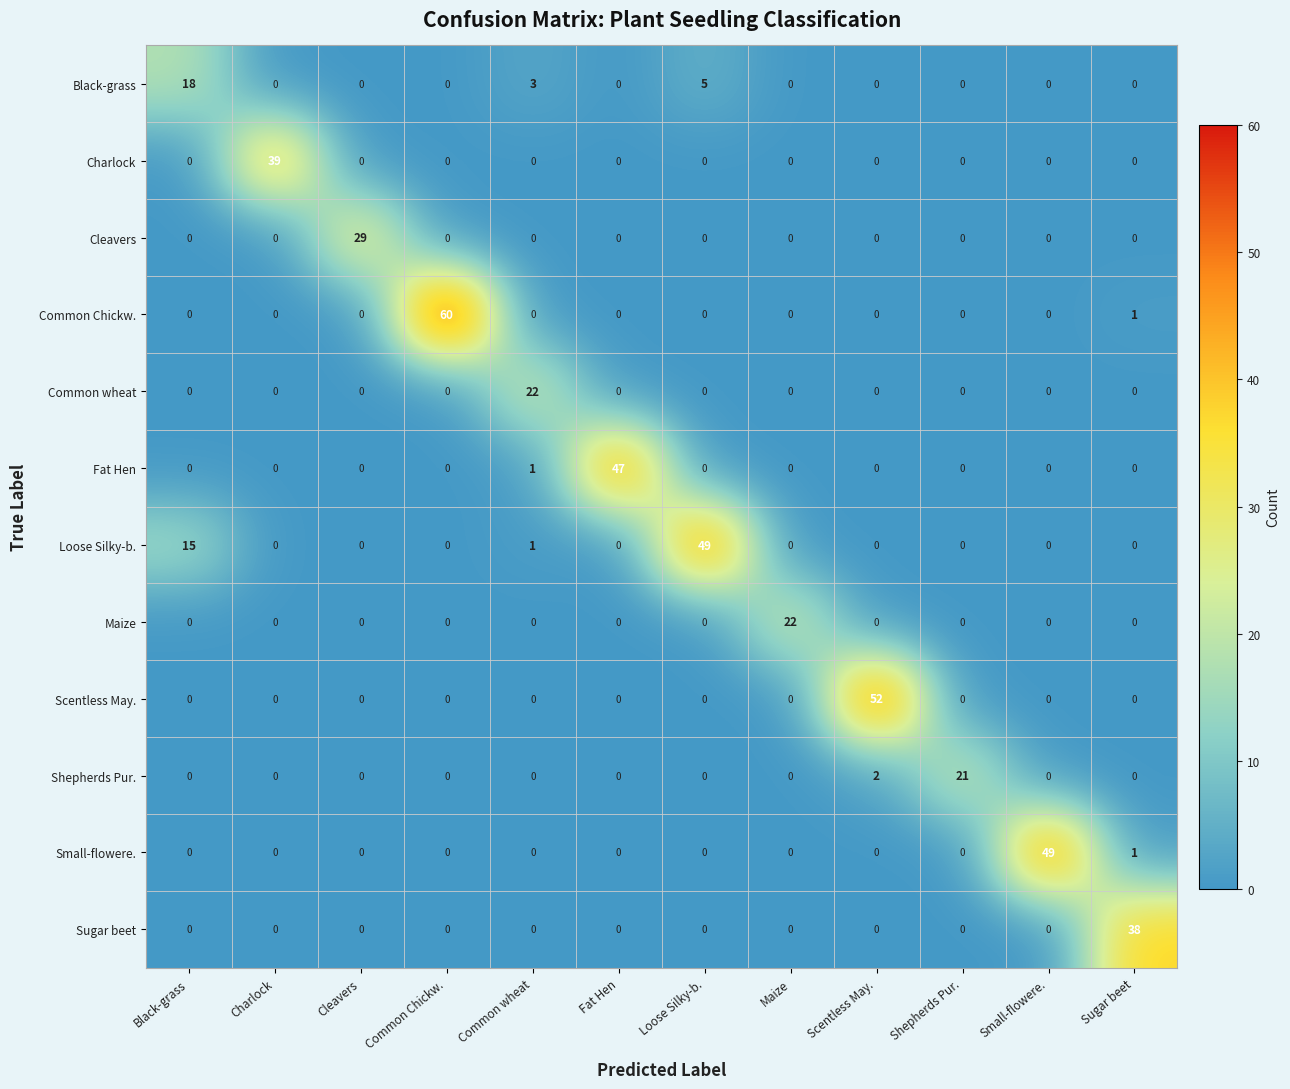

Which series has the largest range (max minus min)?

Common Chickw.